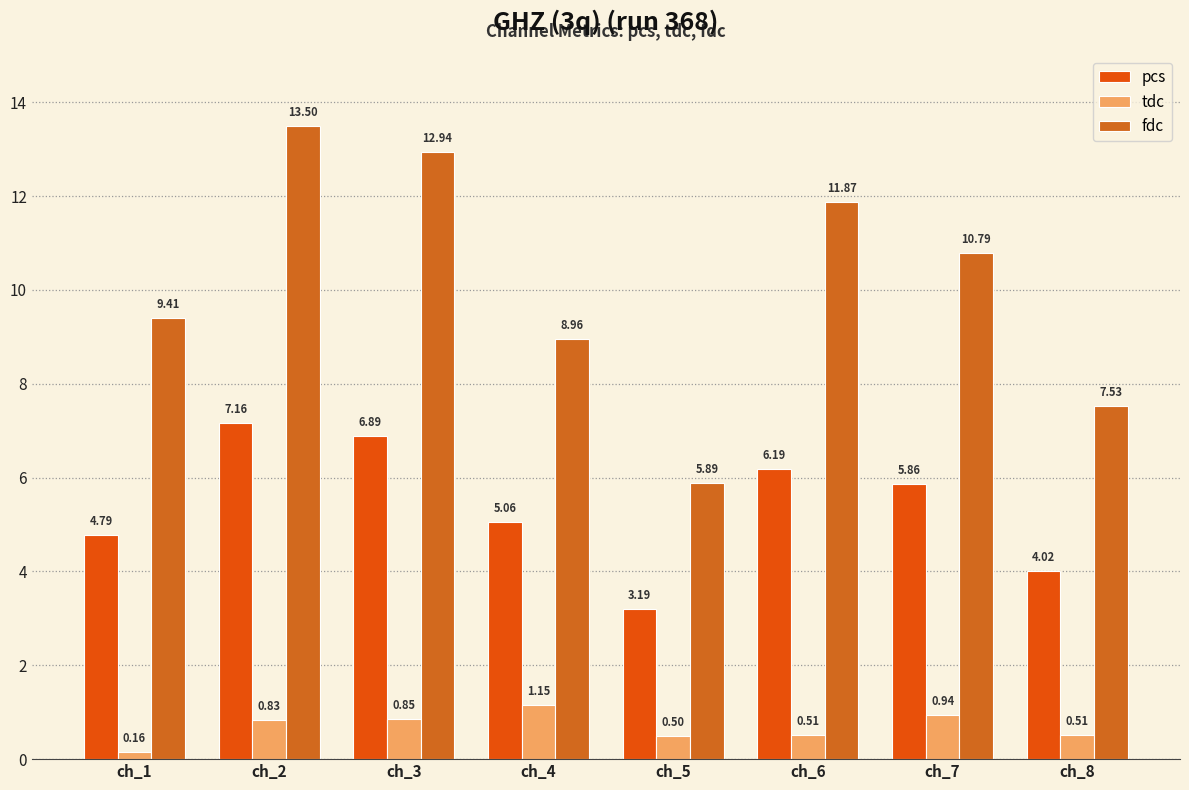

True or false: fdc has a value of 10.8 at ch_7.

True